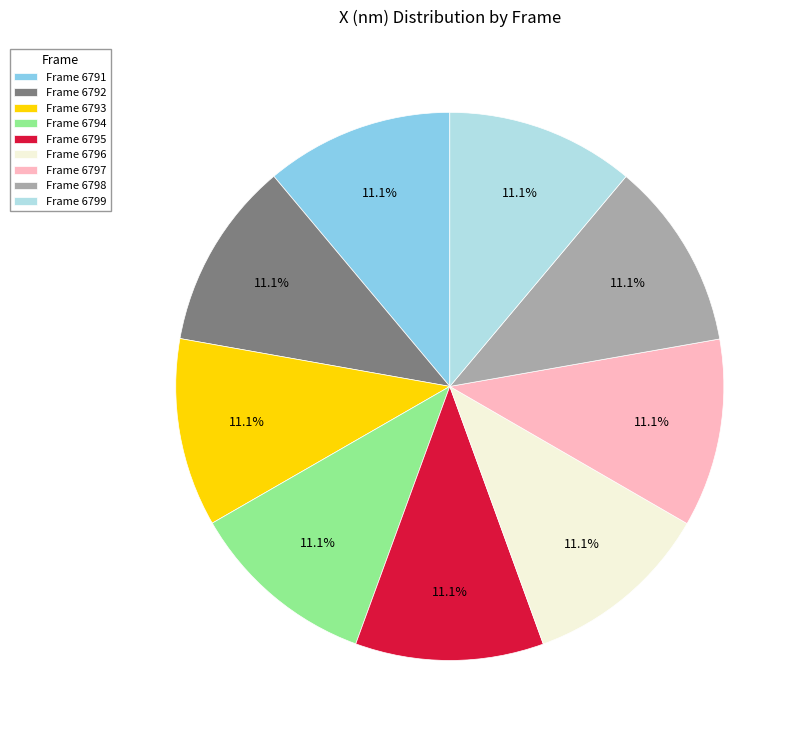

Is there a majority slice in this chart?

No